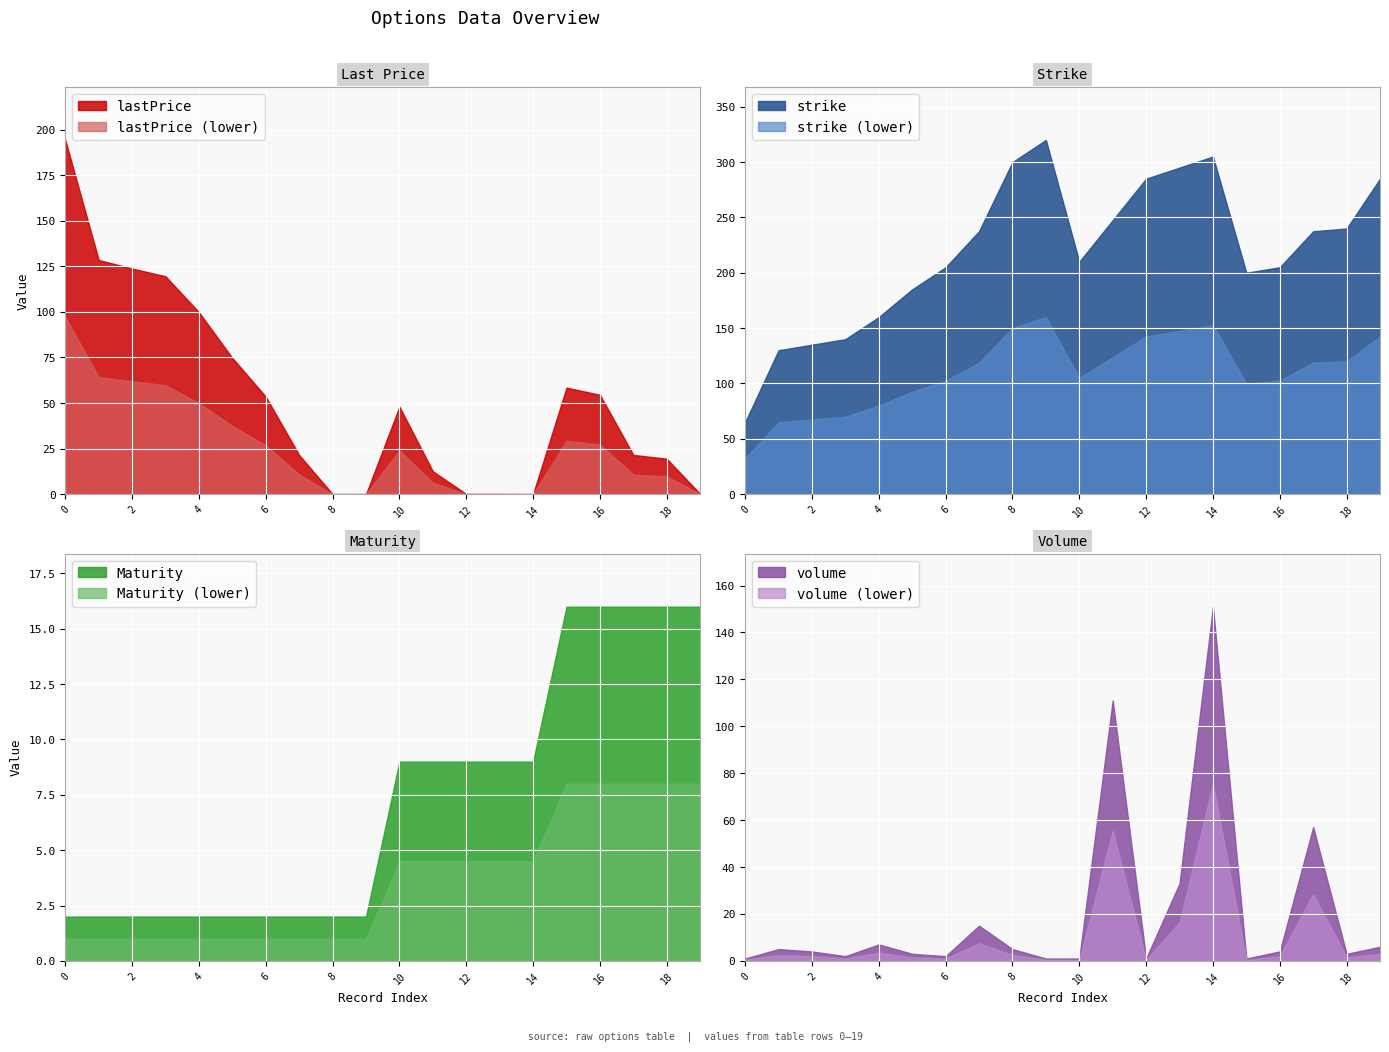

Between which two adjacent categories do volume and Maturity first intersect?

0 and 1